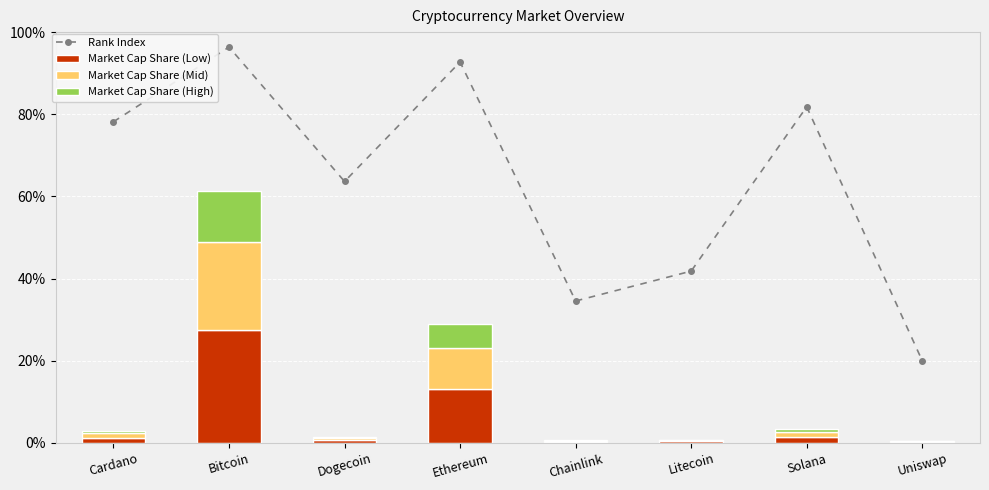

Reading left to right, what are all the values shown in this chart?

Rank Index: 78.2	96.4	63.6	92.7	34.5	41.8	81.8	20.0
Market Cap Share (Low): 1.3	27.6	0.7	13.0	0.3	0.3	1.6	0.2
Market Cap Share (Mid): 1.0	21.4	0.5	10.1	0.2	0.3	1.2	0.2
Market Cap Share (High): 0.6	12.3	0.3	5.8	0.1	0.2	0.7	0.1